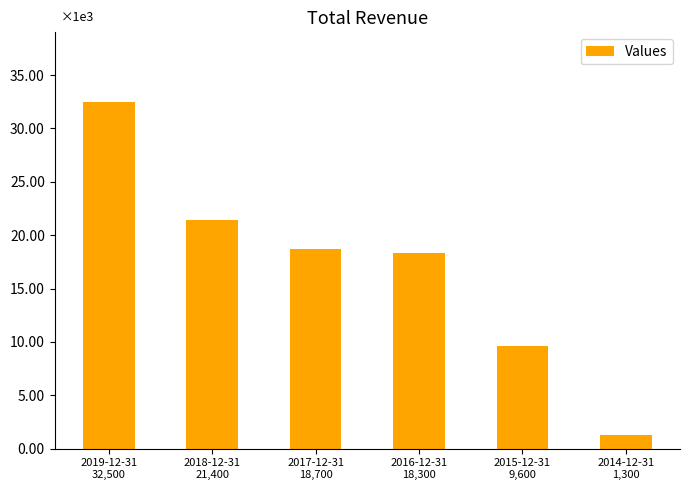

Rank the categories by value from highest to lowest.

2019-12-31
32,500, 2018-12-31
21,400, 2017-12-31
18,700, 2016-12-31
18,300, 2015-12-31
9,600, 2014-12-31
1,300